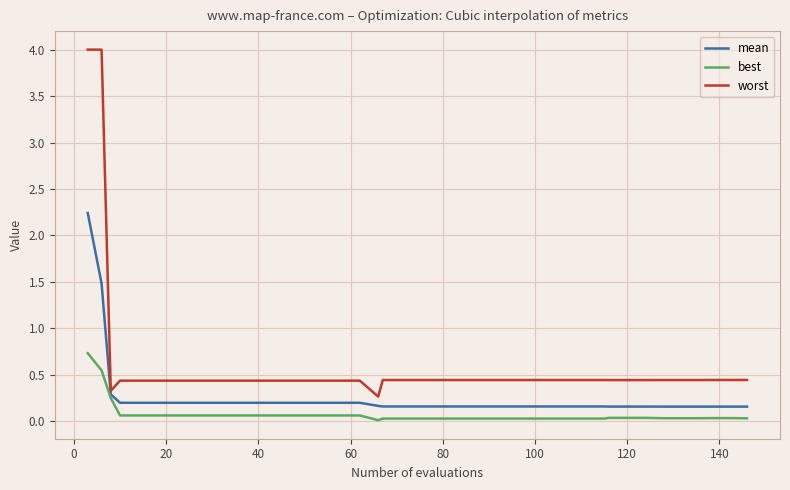

List the series in order of their overall mean, lowest first.

best, mean, worst